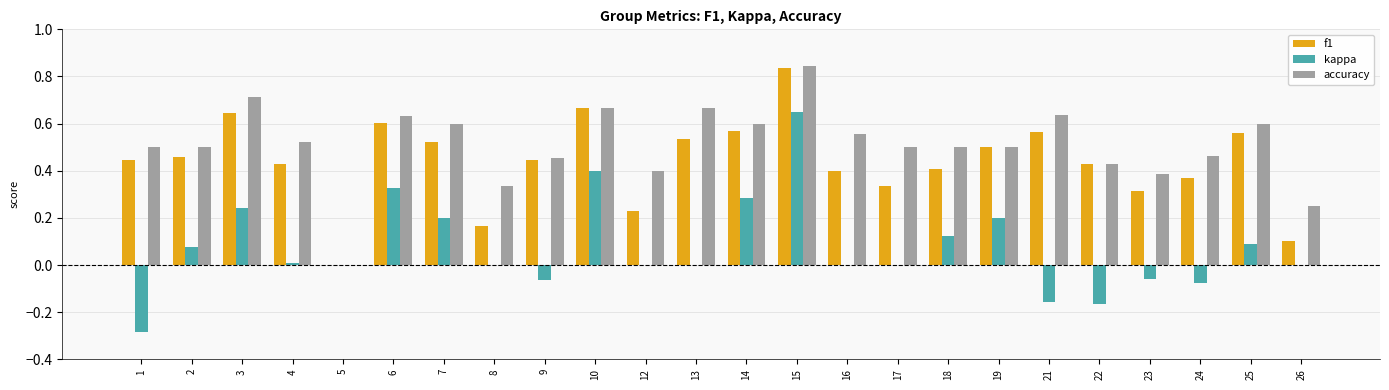

The accuracy series shows -0.3 at 5. True or false?

False